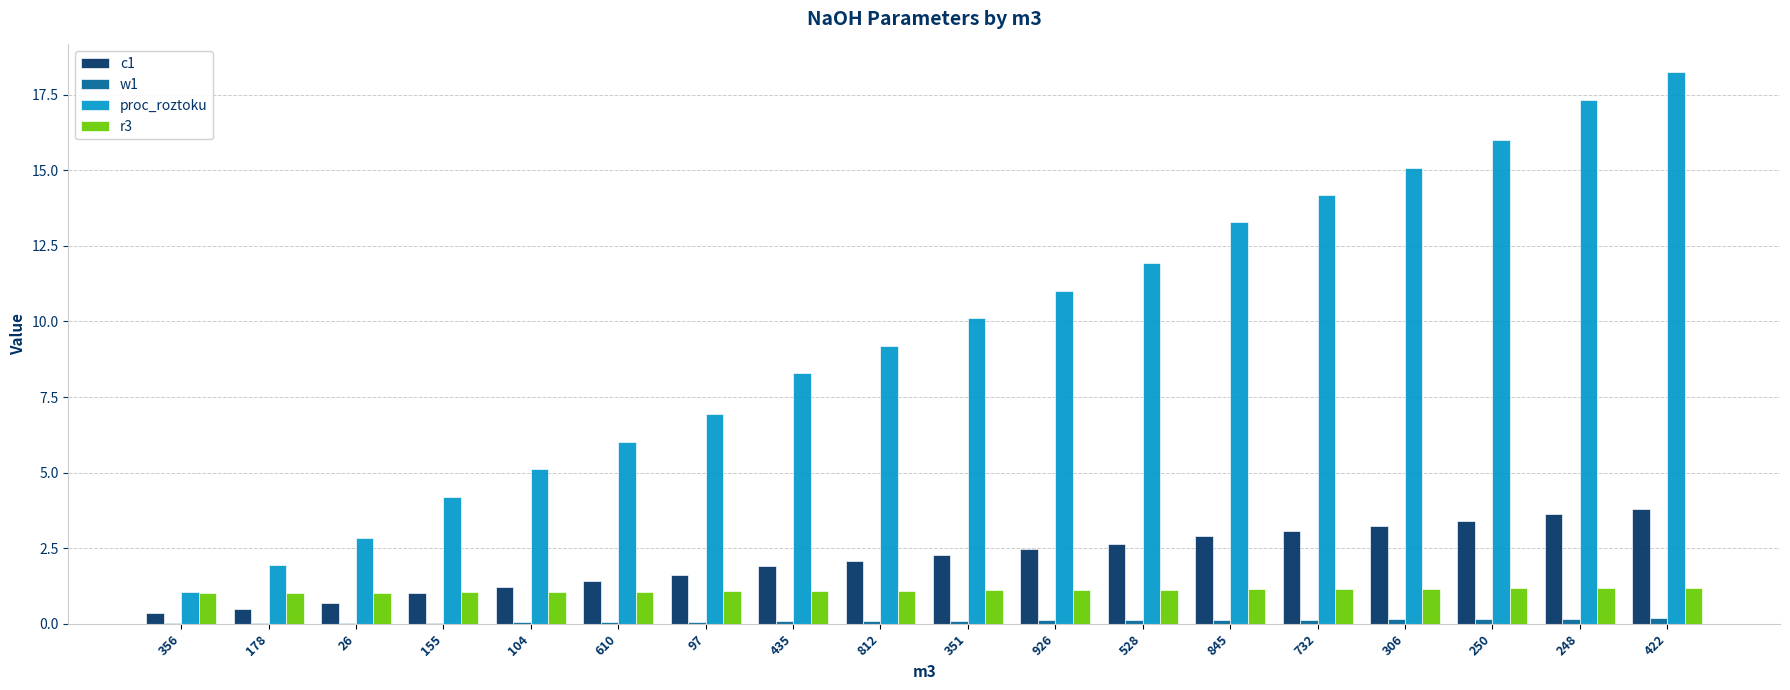

The value of c1 at 351 is 2.3. True or false?

True